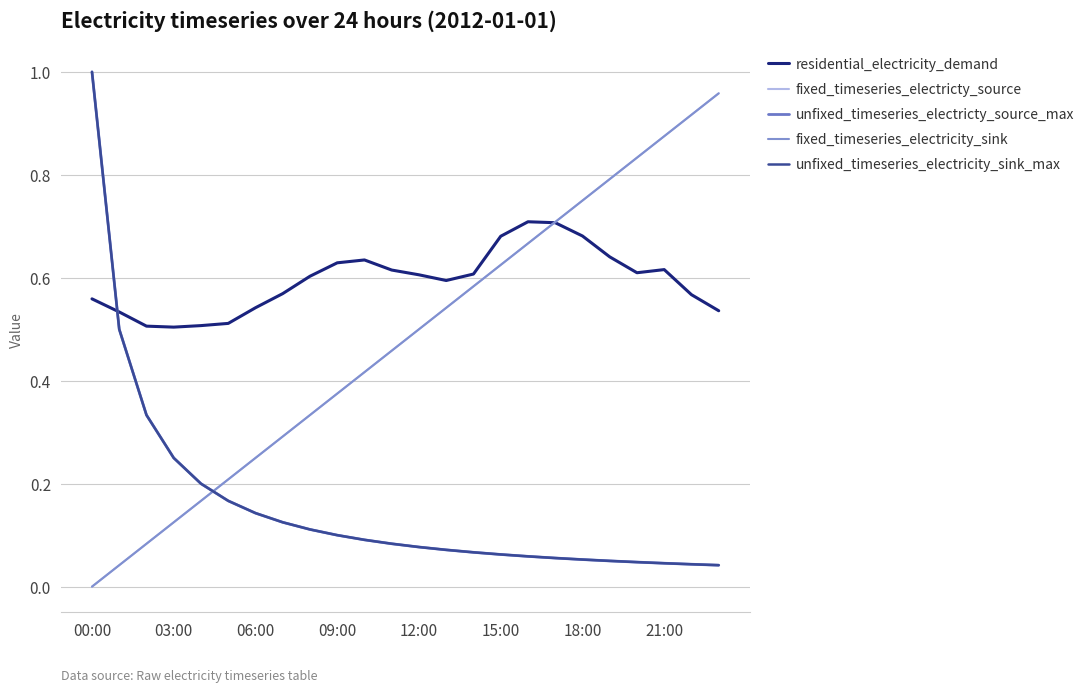

Does the chart have visible grid lines?

Yes